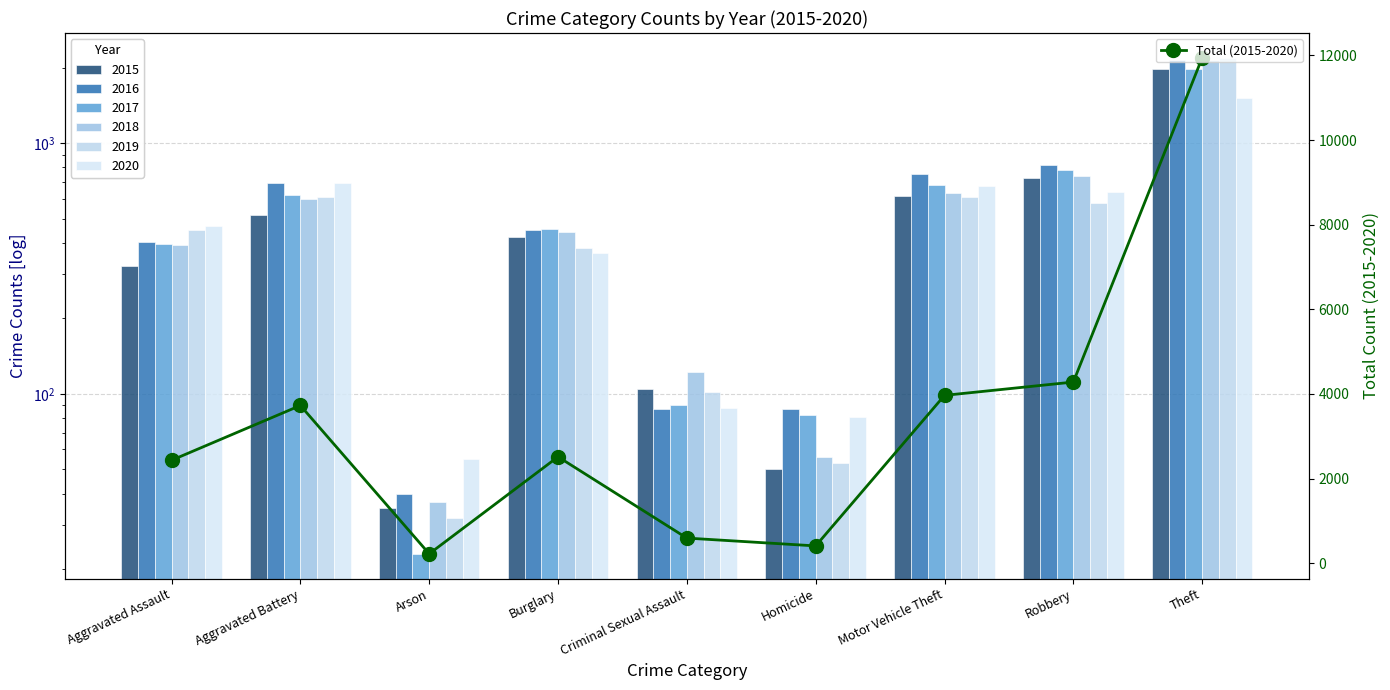

The chart shows a value of 1720 at Burglary. True or false?

False